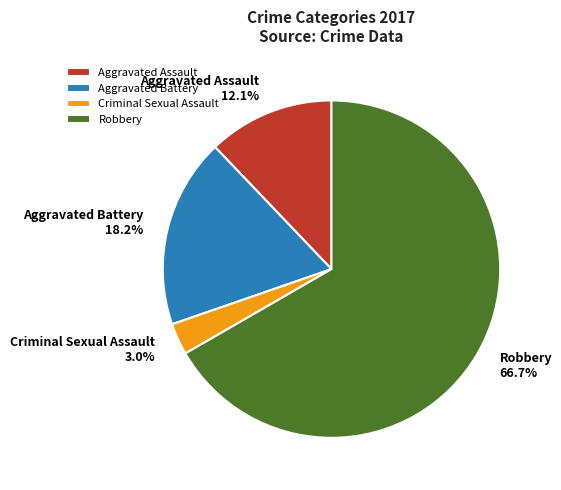

To the nearest percent, what is the difference between the Aggravated Assault and Aggravated Battery slice percentages?

6%